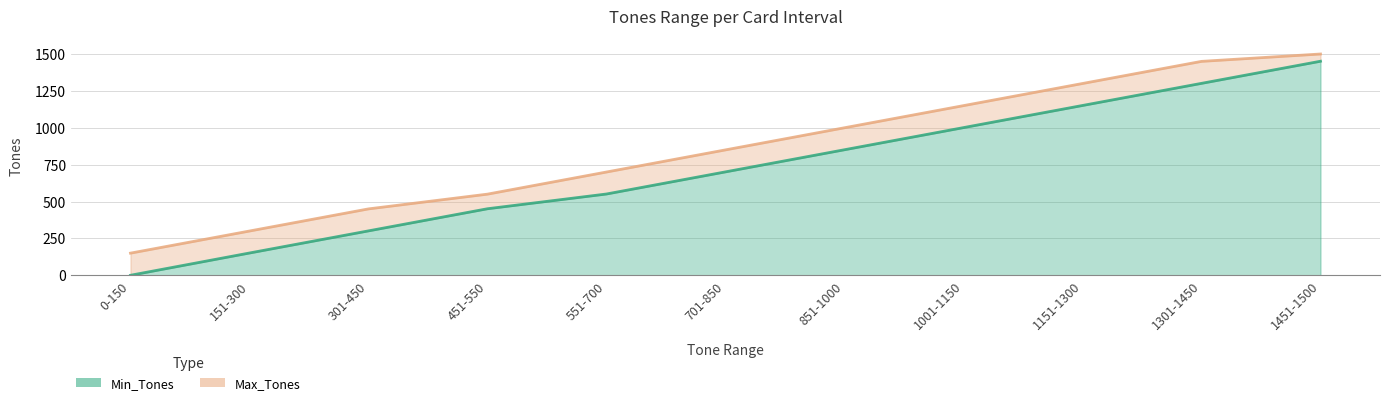

What is the sum of all Max_Tones line values?

9400